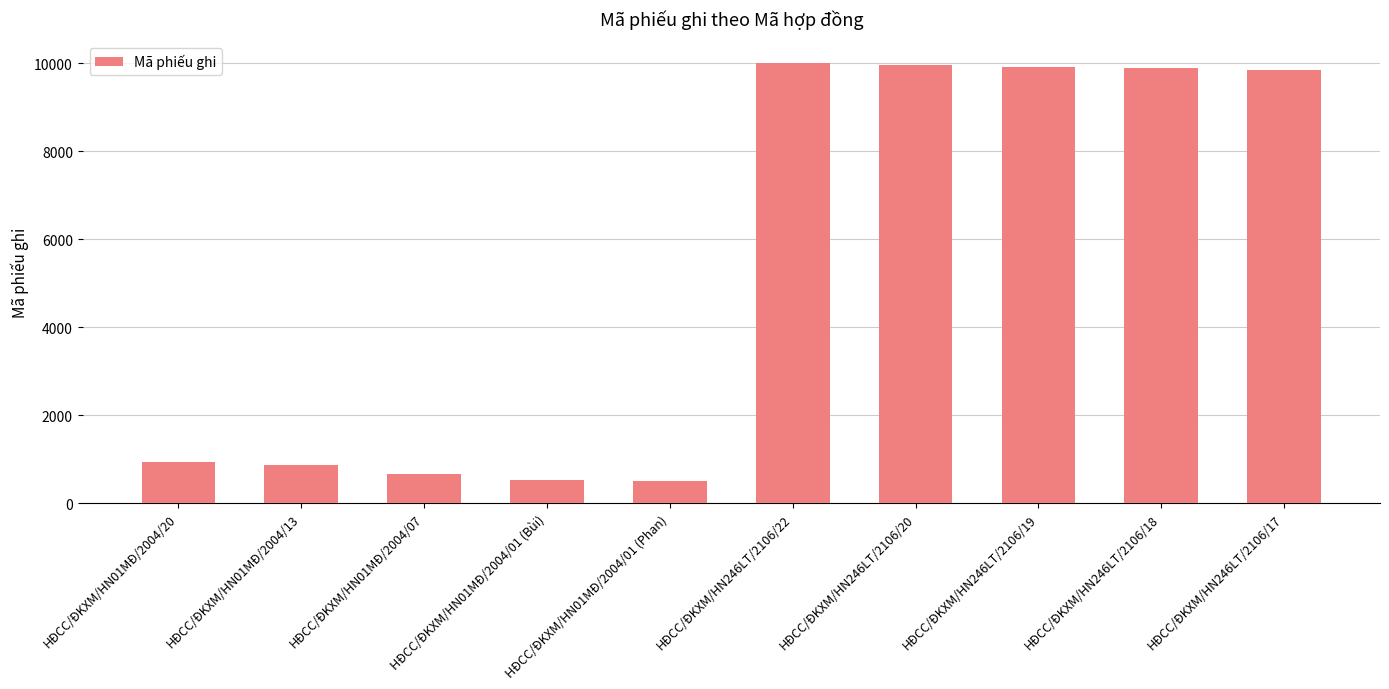

What is the label of the 7th bar from the left?

HĐCC/ĐKXM/HN246LT/2106/20